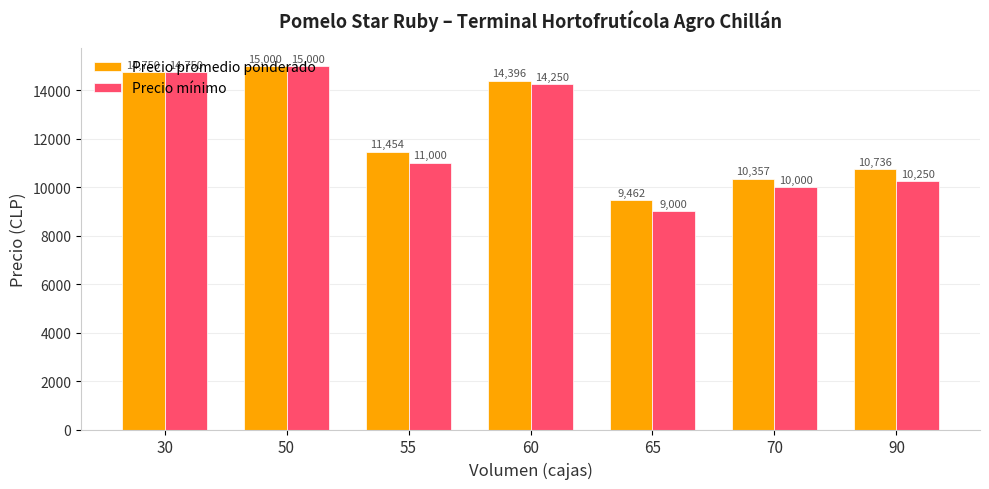

What is the minimum value shown in the chart?

9000